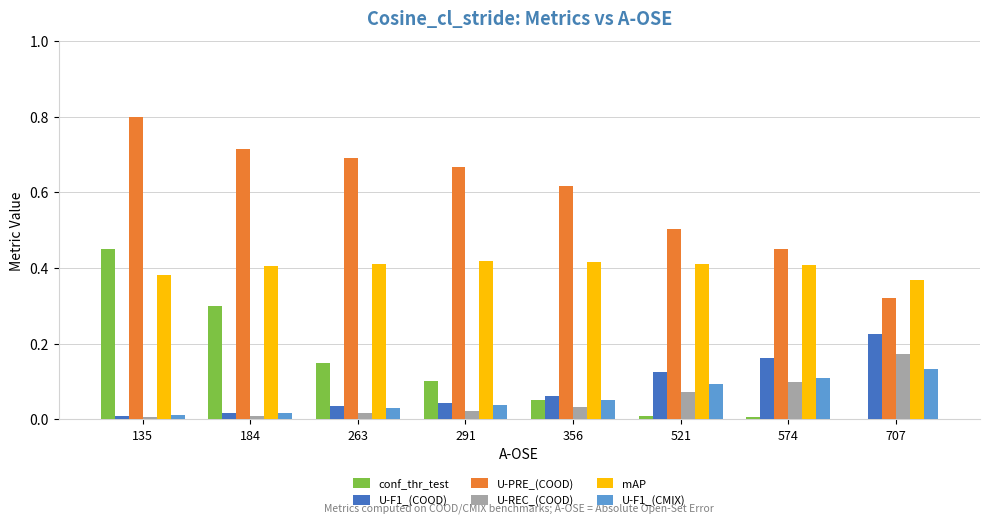

What is the sum of all conf_thr_test values?

1.1